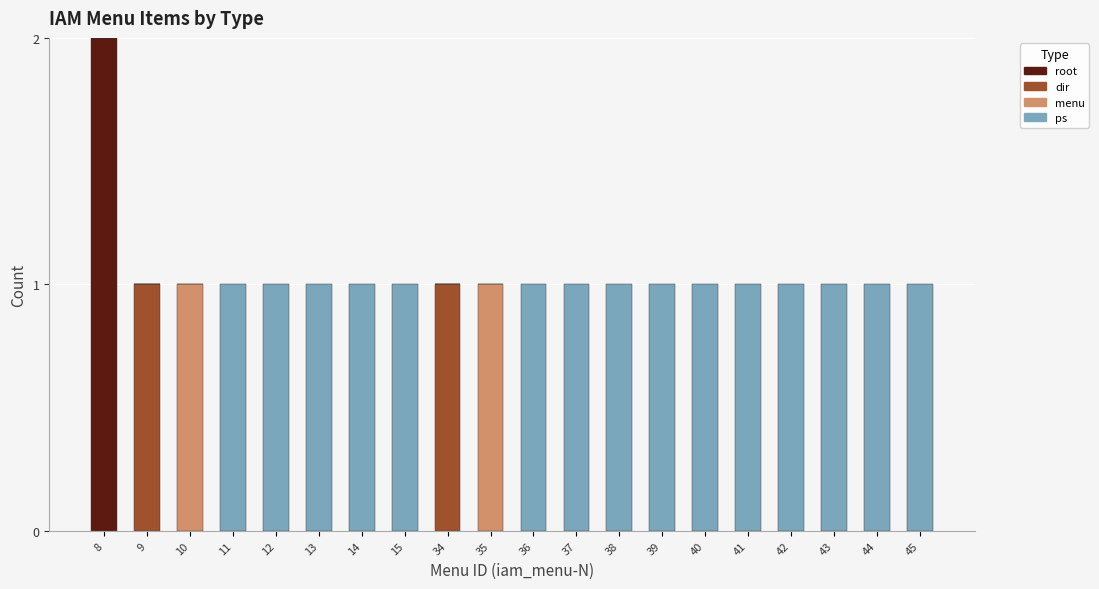

At which label does root reach its peak?

8